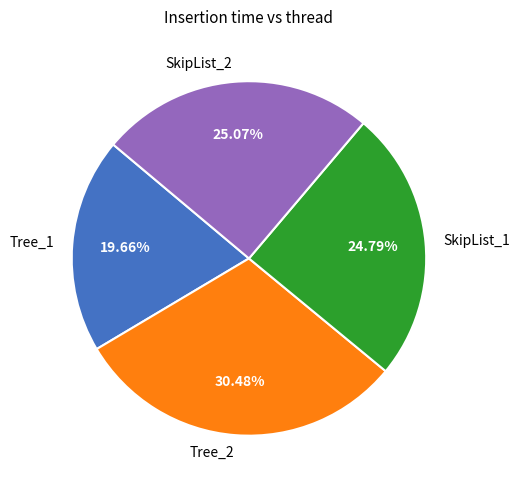

What percentage is the SkipList_2 slice, to the nearest percent?

25%